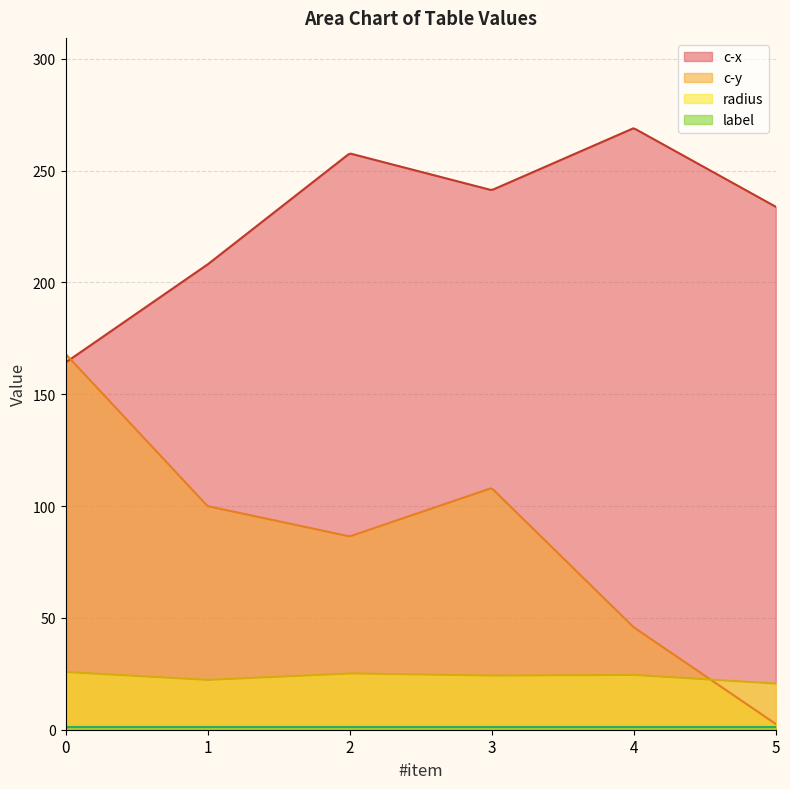

Does the chart have visible grid lines?

Yes